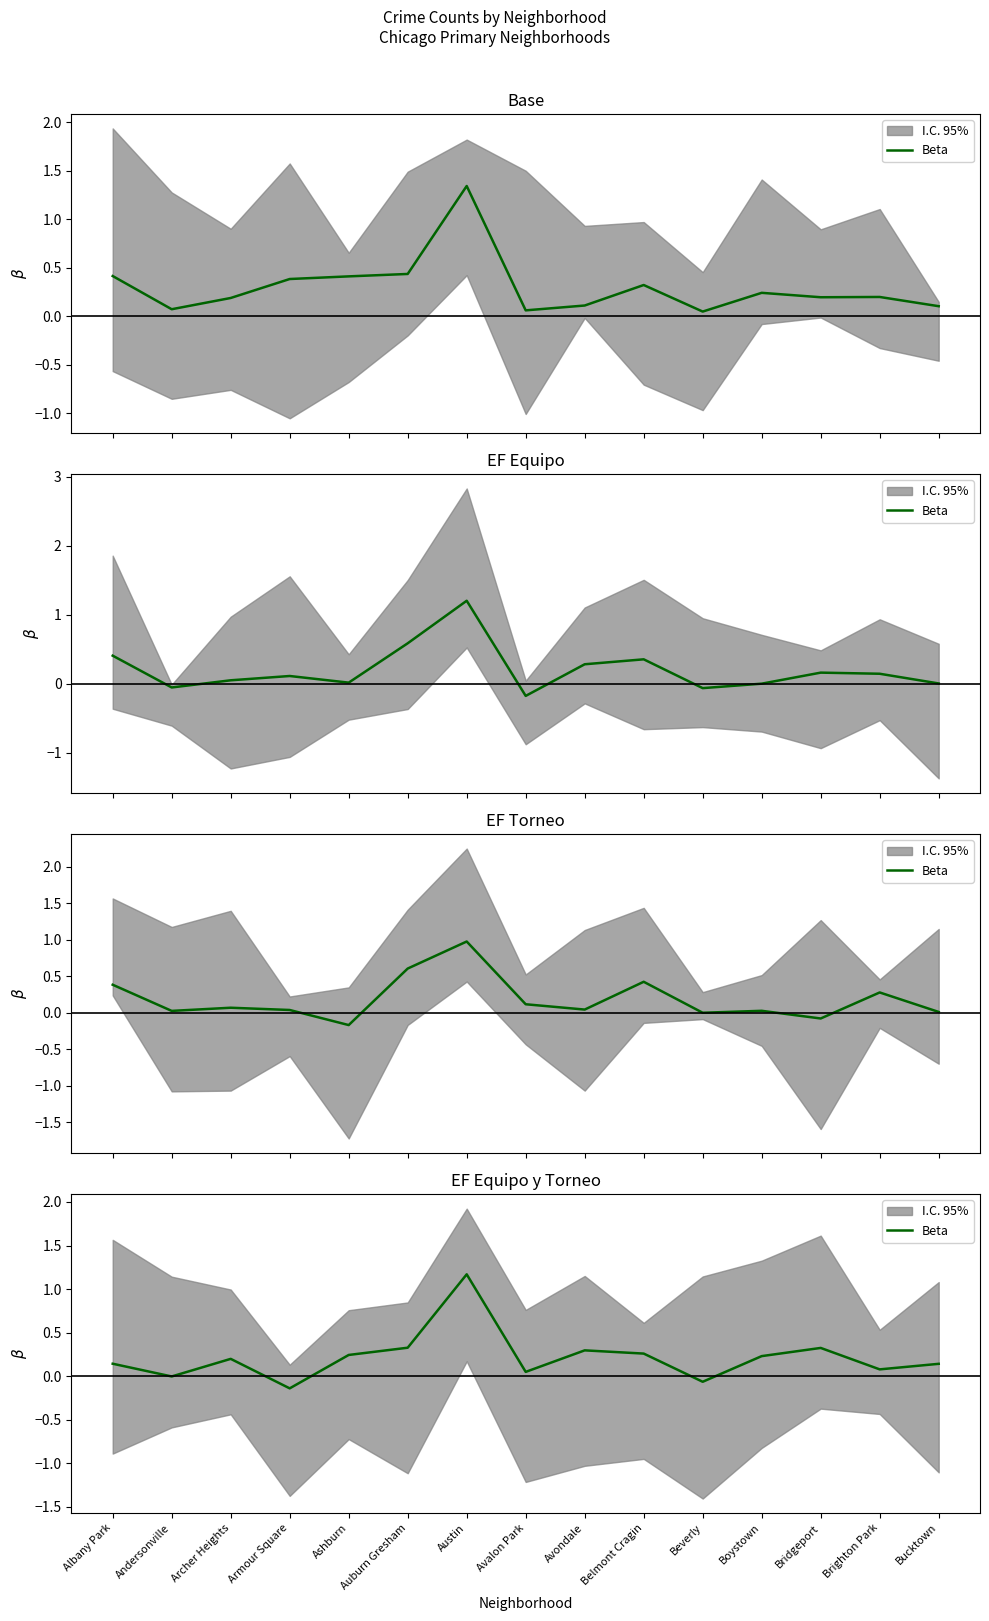

How many points are lower than both their immediate neighbors (excluding endpoints)?

5